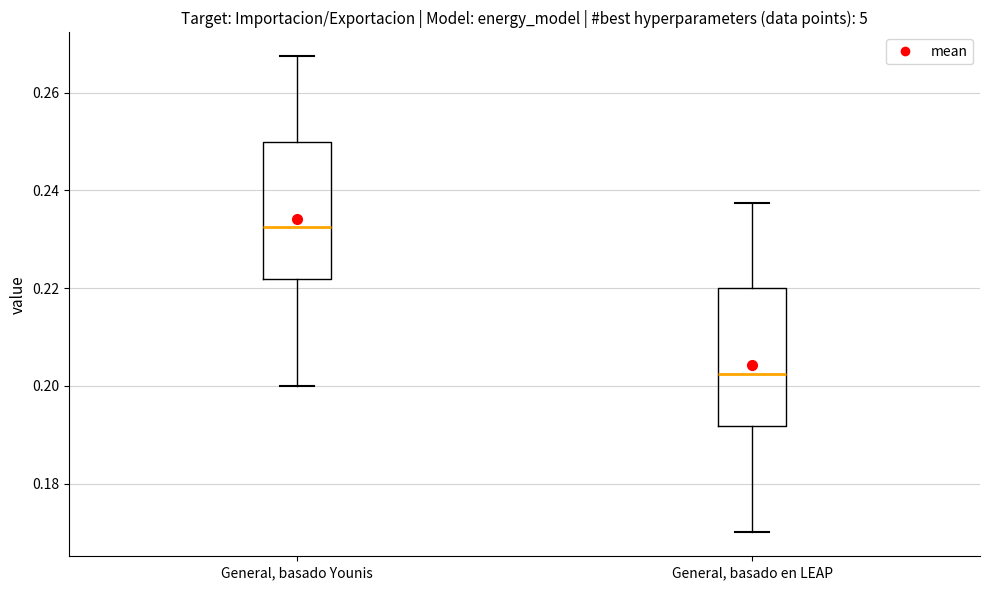

Reading left to right, transcribe this box plot: for each box, give where its median line is, the range the box spans, and where its two whiskers end, as read against the y-axis. The values are not printed on the chart, so give them approximately, as read against the axis.

General, basado Younis: median 0.232, box 0.222 to 0.250, whiskers 0.200 to 0.268
General, basado en LEAP: median 0.202, box 0.192 to 0.220, whiskers 0.170 to 0.238